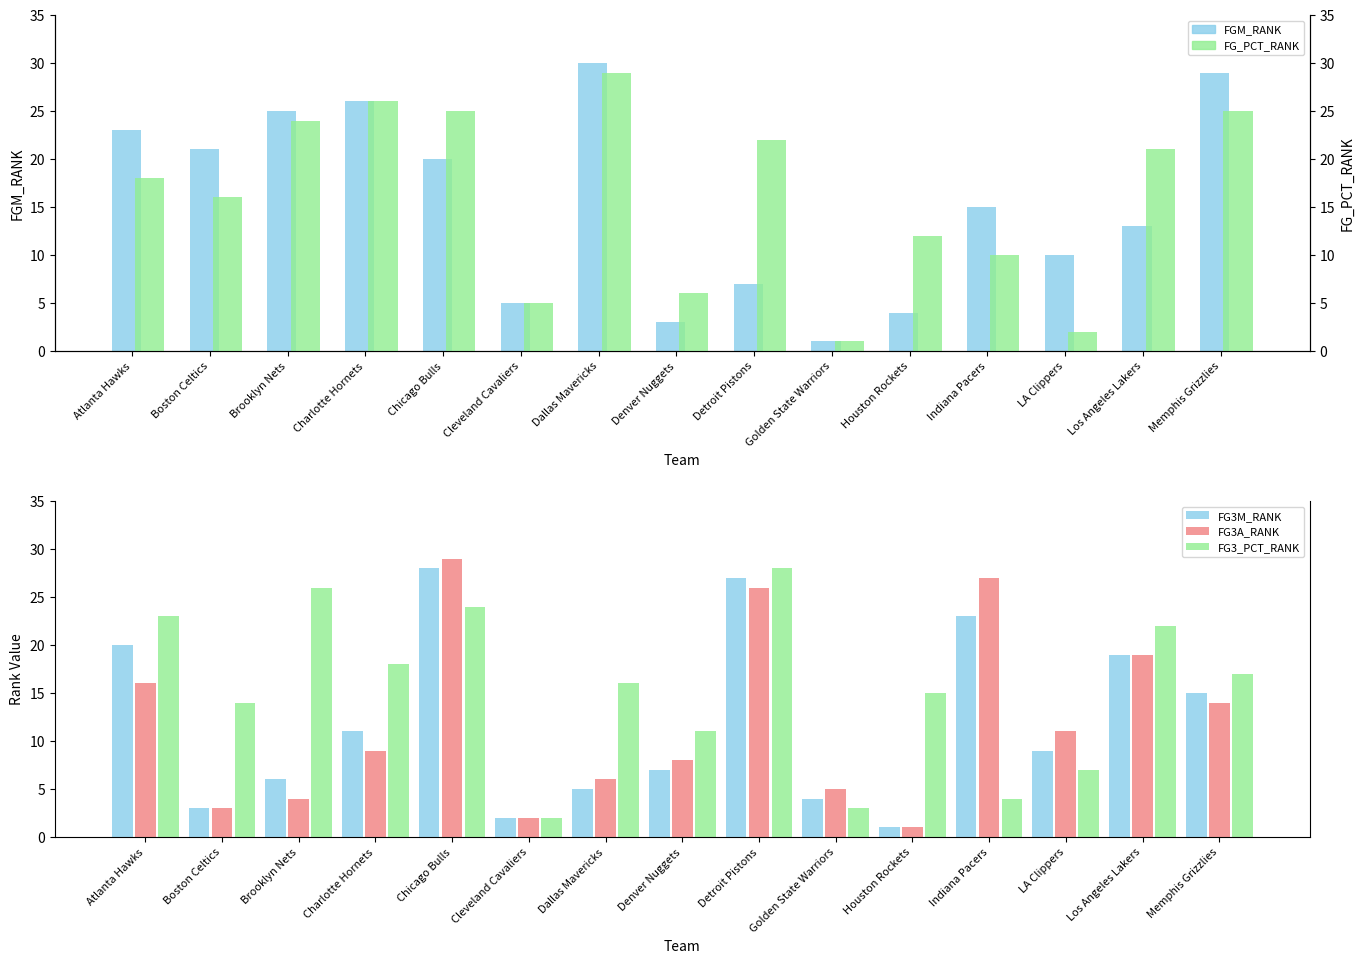

What position from the left is Atlanta Hawks?

1